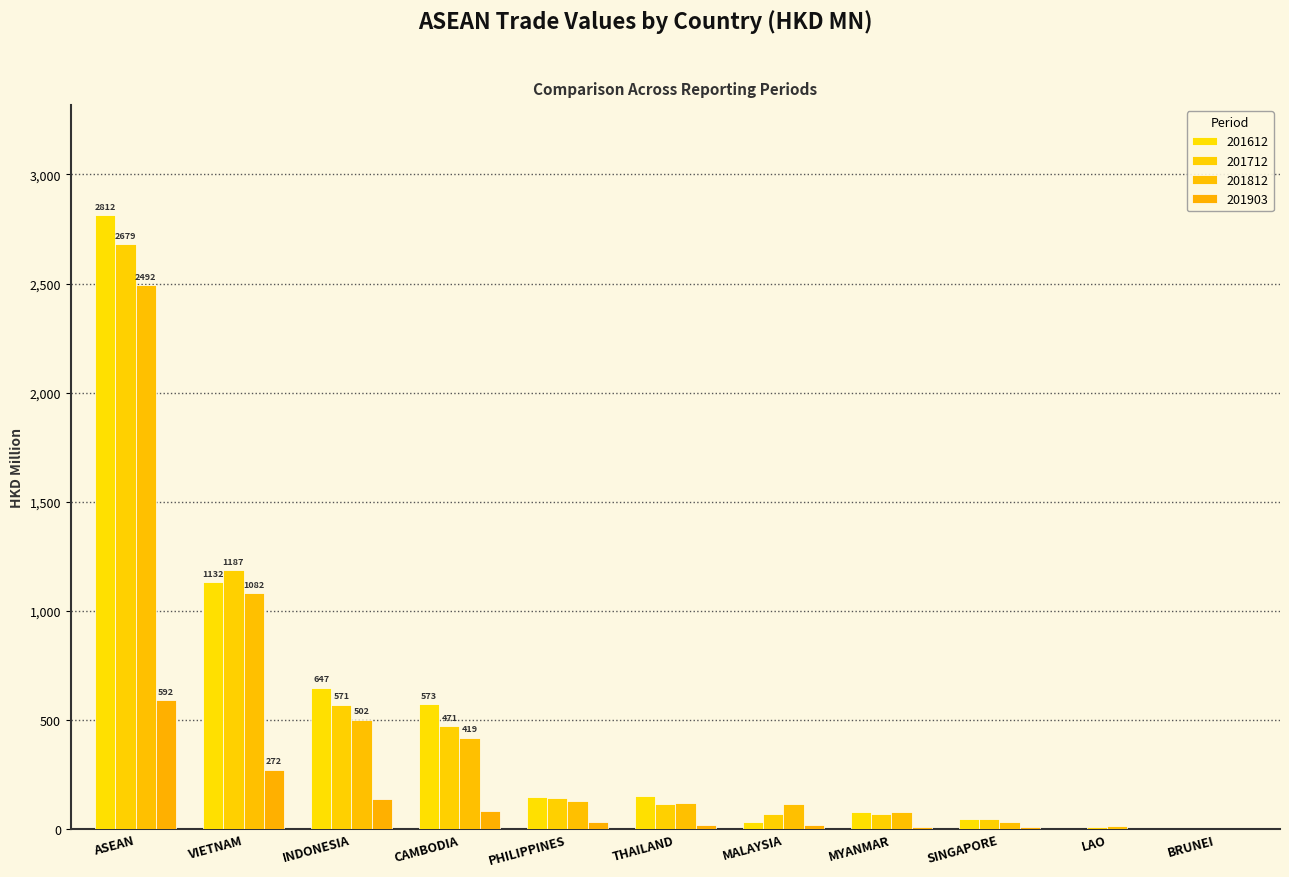

Reading left to right, what are all the values shown in this chart?

201612: 2811.9	1131.8	647.5	572.7	146.5	153.2	32.4	79.8	45.3	2.6	0.1
201712: 2678.9	1186.9	570.9	471.2	143.0	114.3	71.0	67.2	46.5	7.7	0.1
201812: 2491.6	1082.2	502.1	419.4	127.6	118.9	116.2	76.5	34.2	14.4	0.1
201903: 592.3	271.7	139.9	83.0	33.5	20.9	19.8	11.2	10.2	1.9	0.1